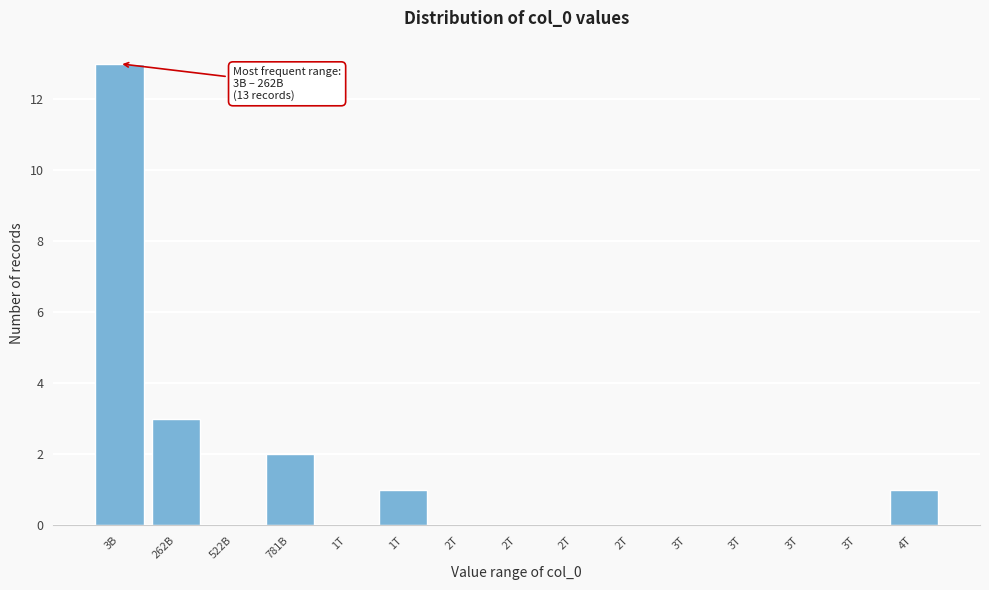

How many categories are shown in the chart?

15